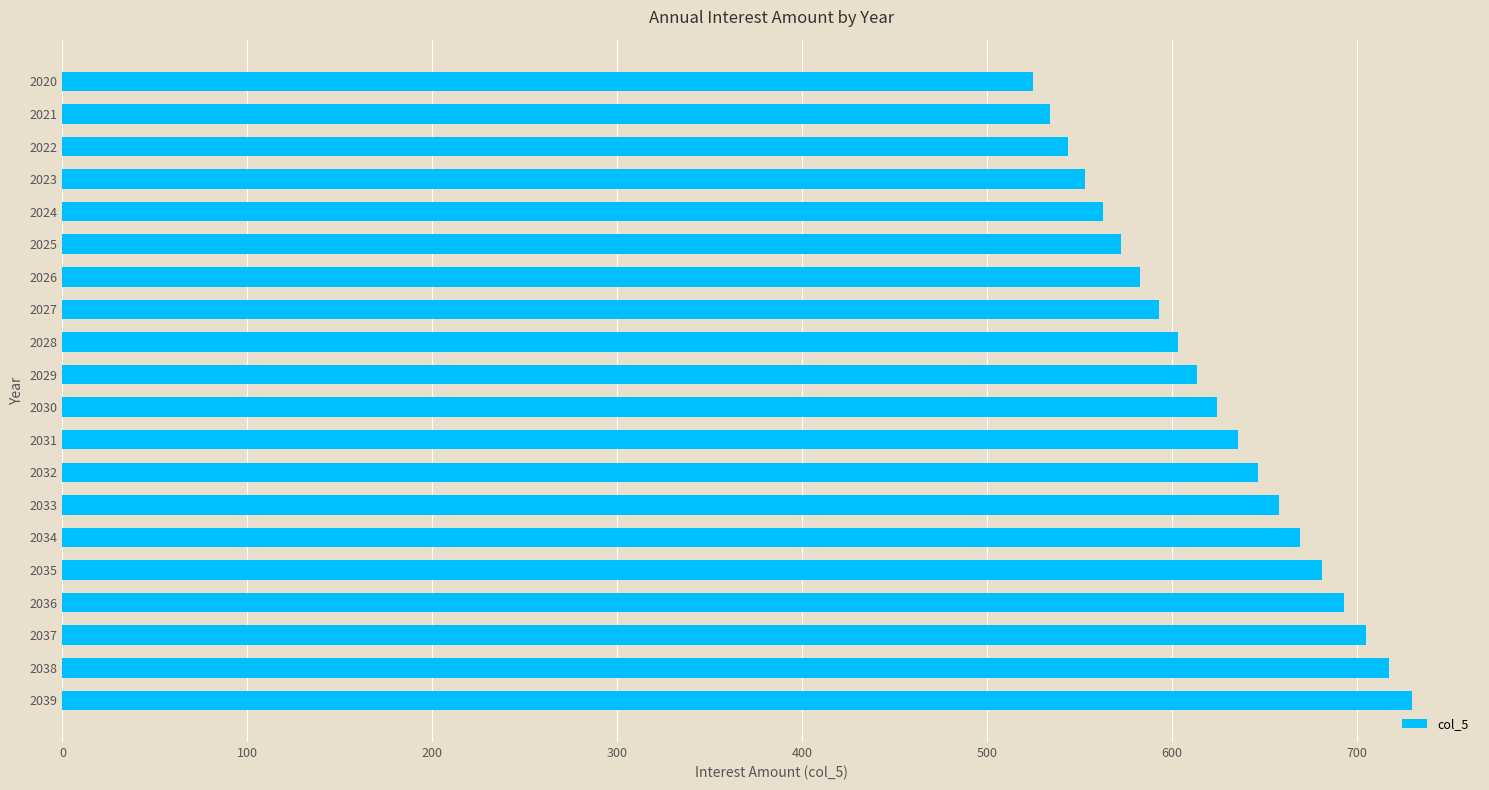

What is the value of the 18th bar from the top?

705.1